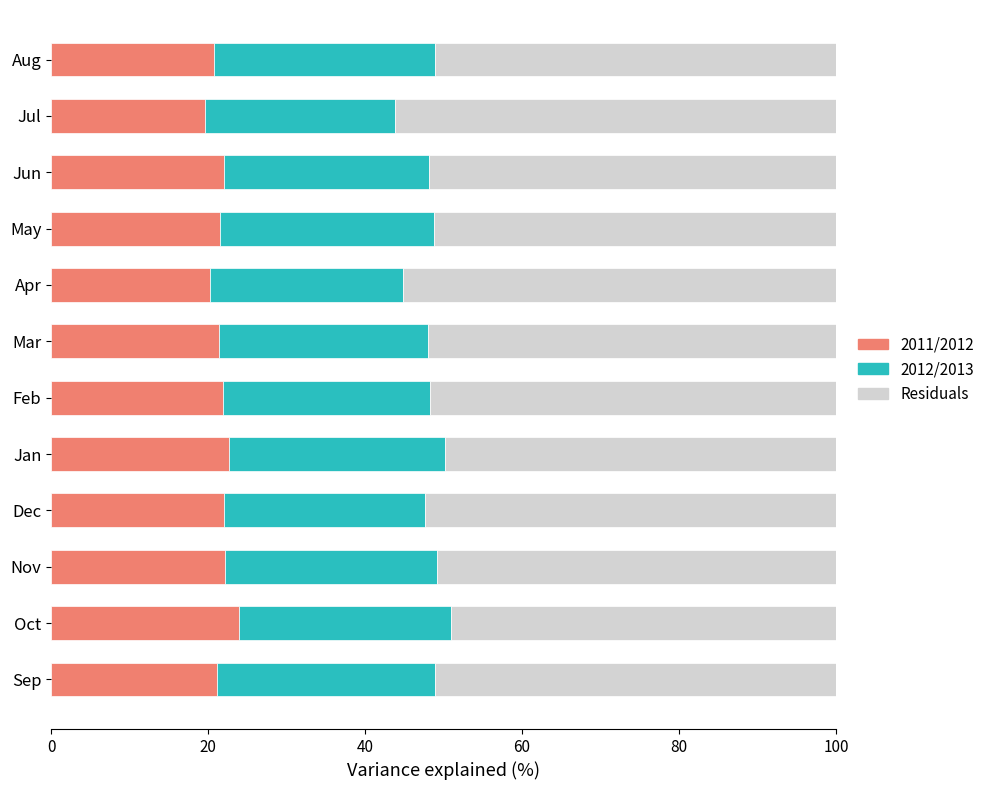

Count the number of categories in the chart.

12